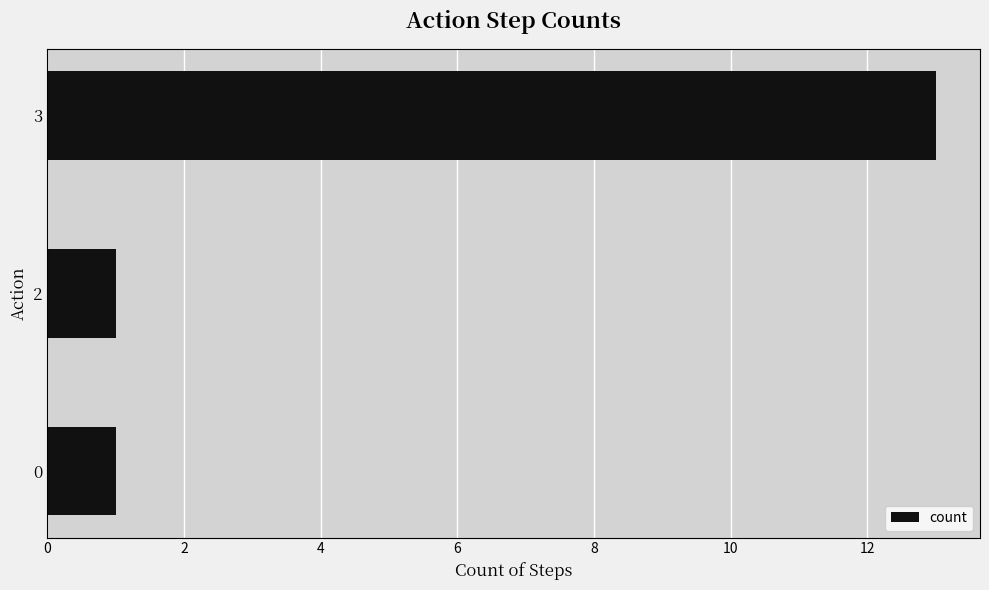

What is the sum of all values?

15